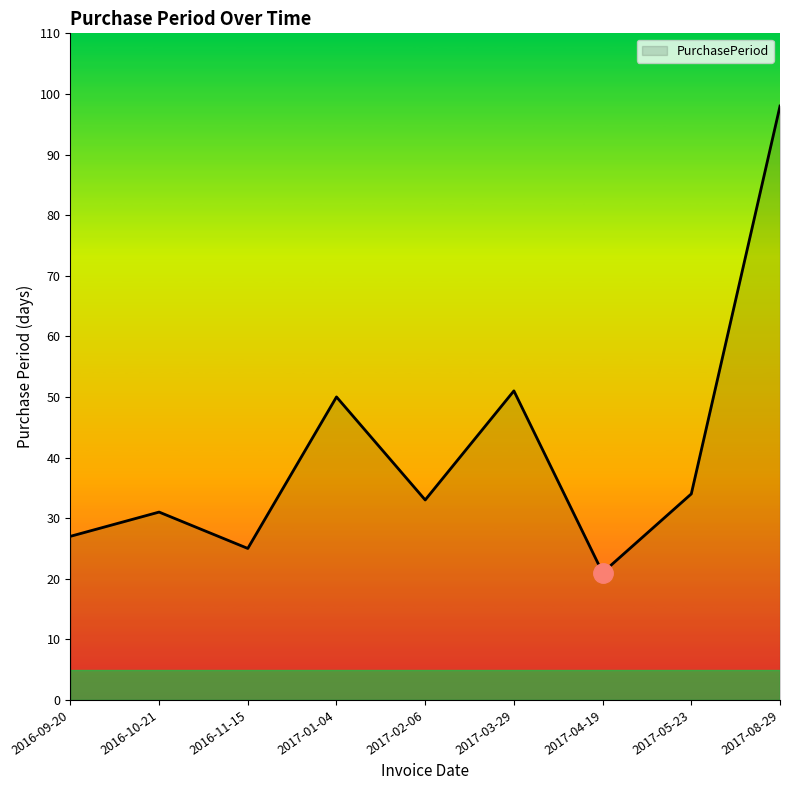

Reading left to right, extract all data points from this chart.

27	31	25	50	33	51	21	34	98